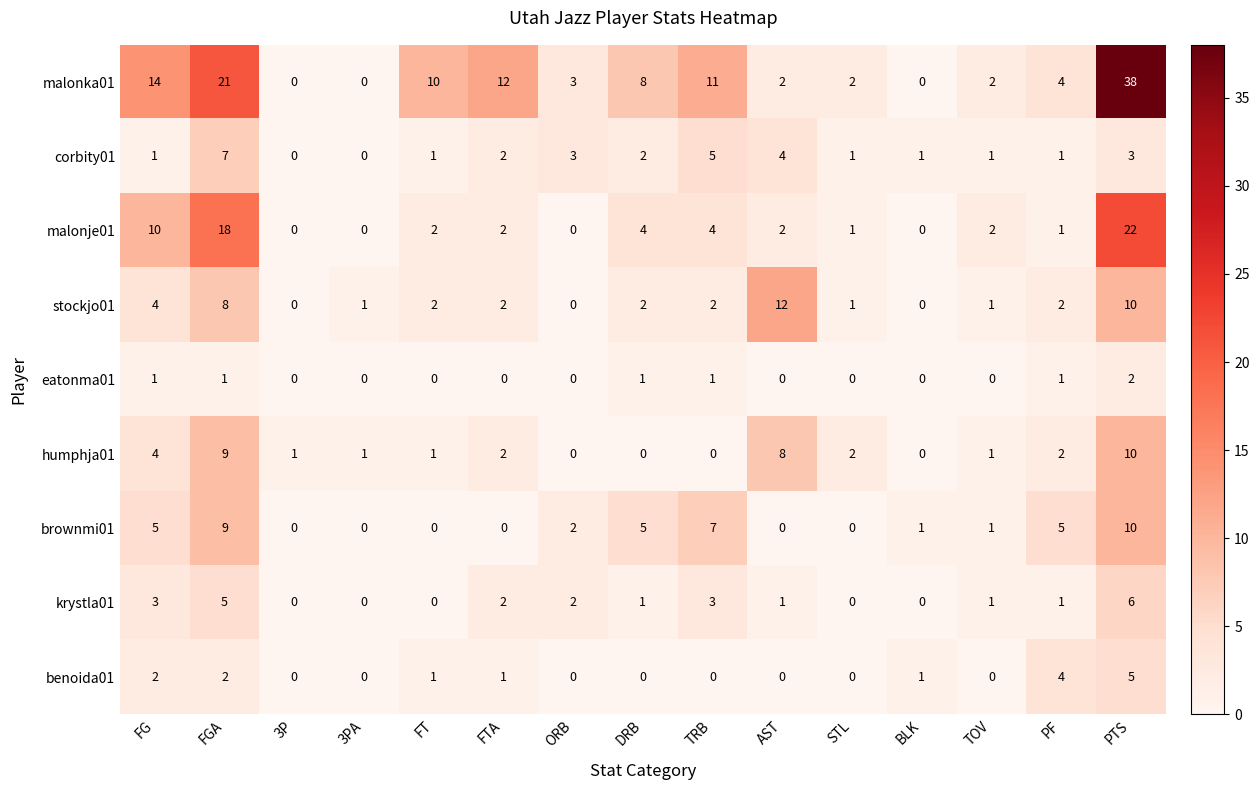

What is the difference between the second highest and second lowest values in the humphja01 series?

9